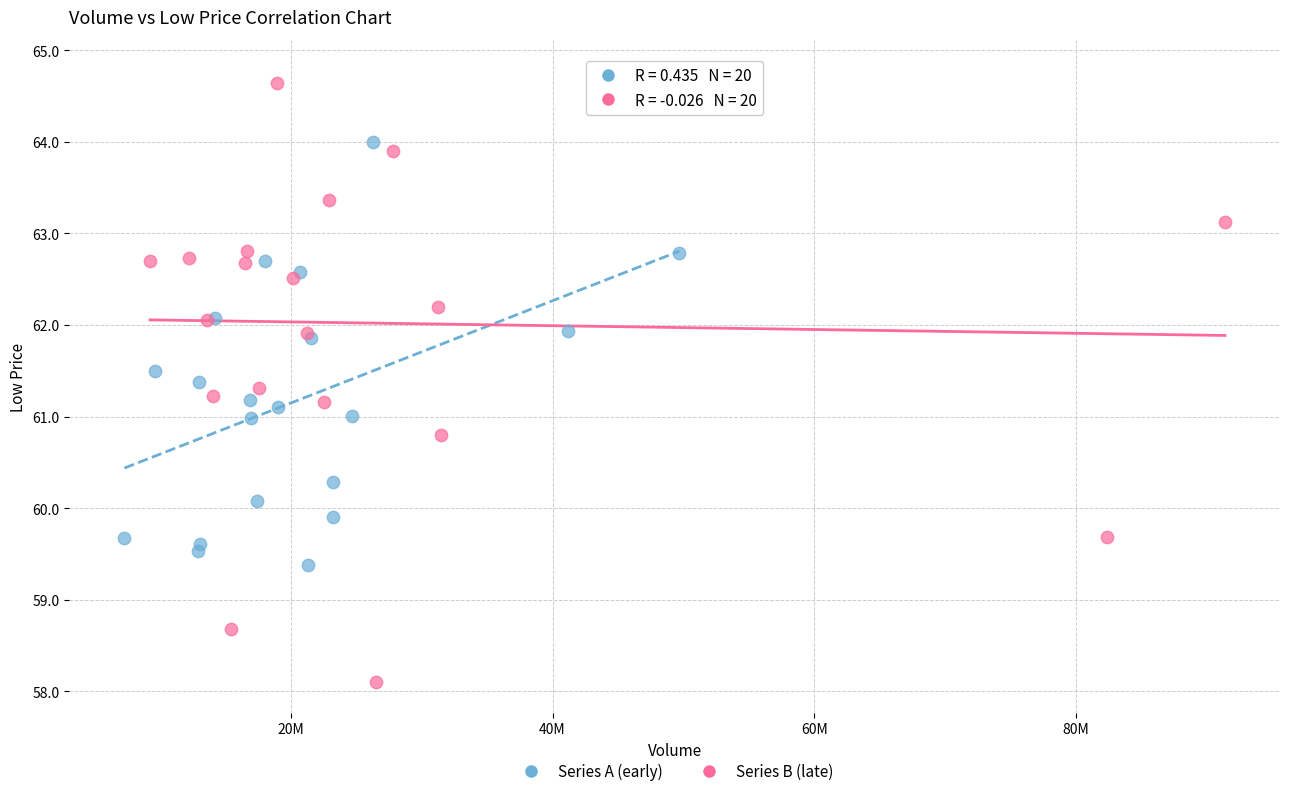

Which series reaches the minimum Y coordinate?

Series B (late)